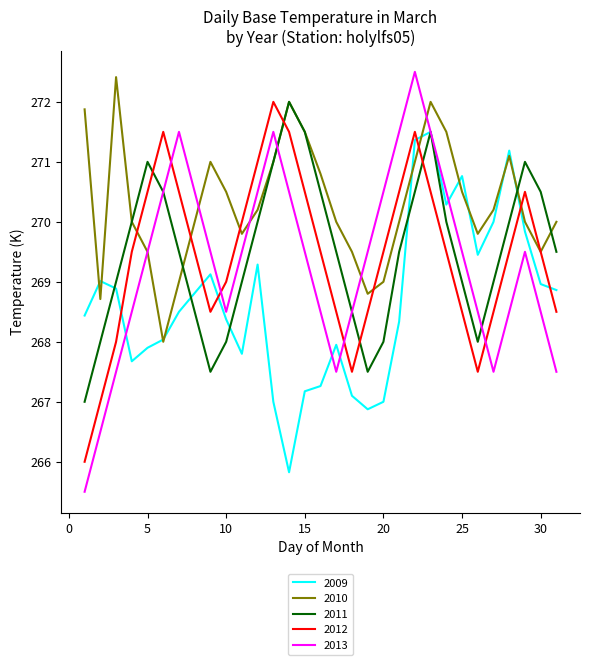

Which series has the largest range (max minus min)?

2013